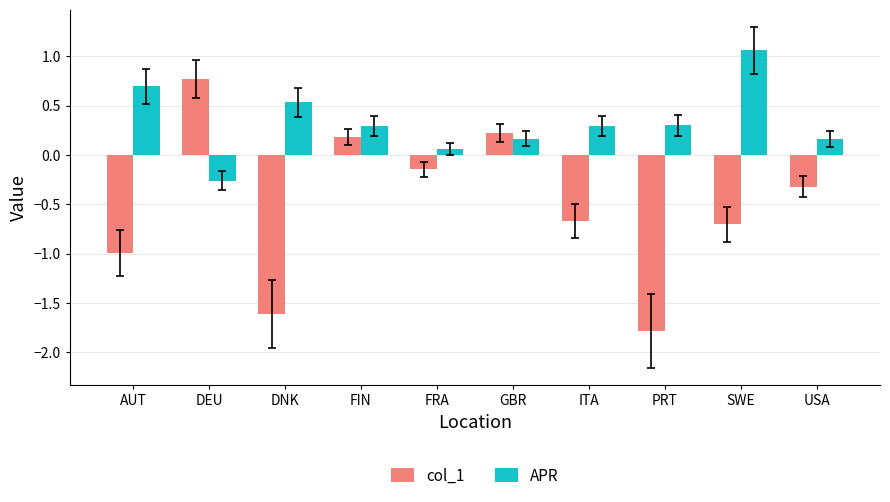

Rank the series by their maximum value, from highest to lowest.

APR, col_1